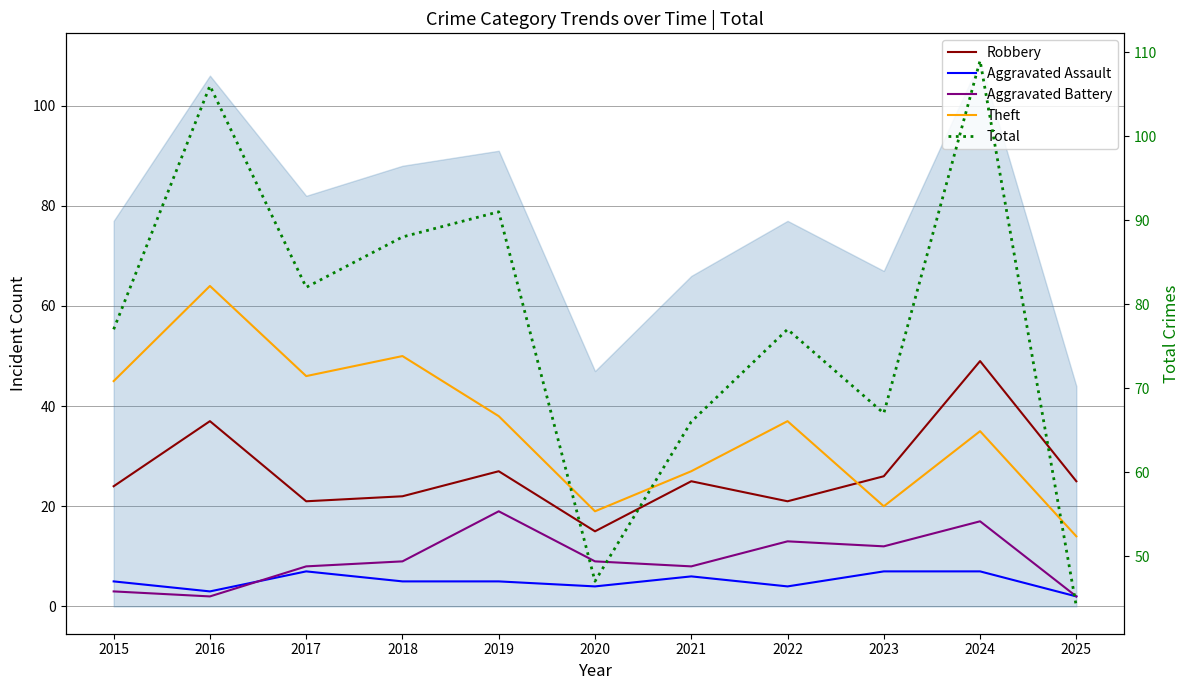

Which series has the largest total across all categories?

Total